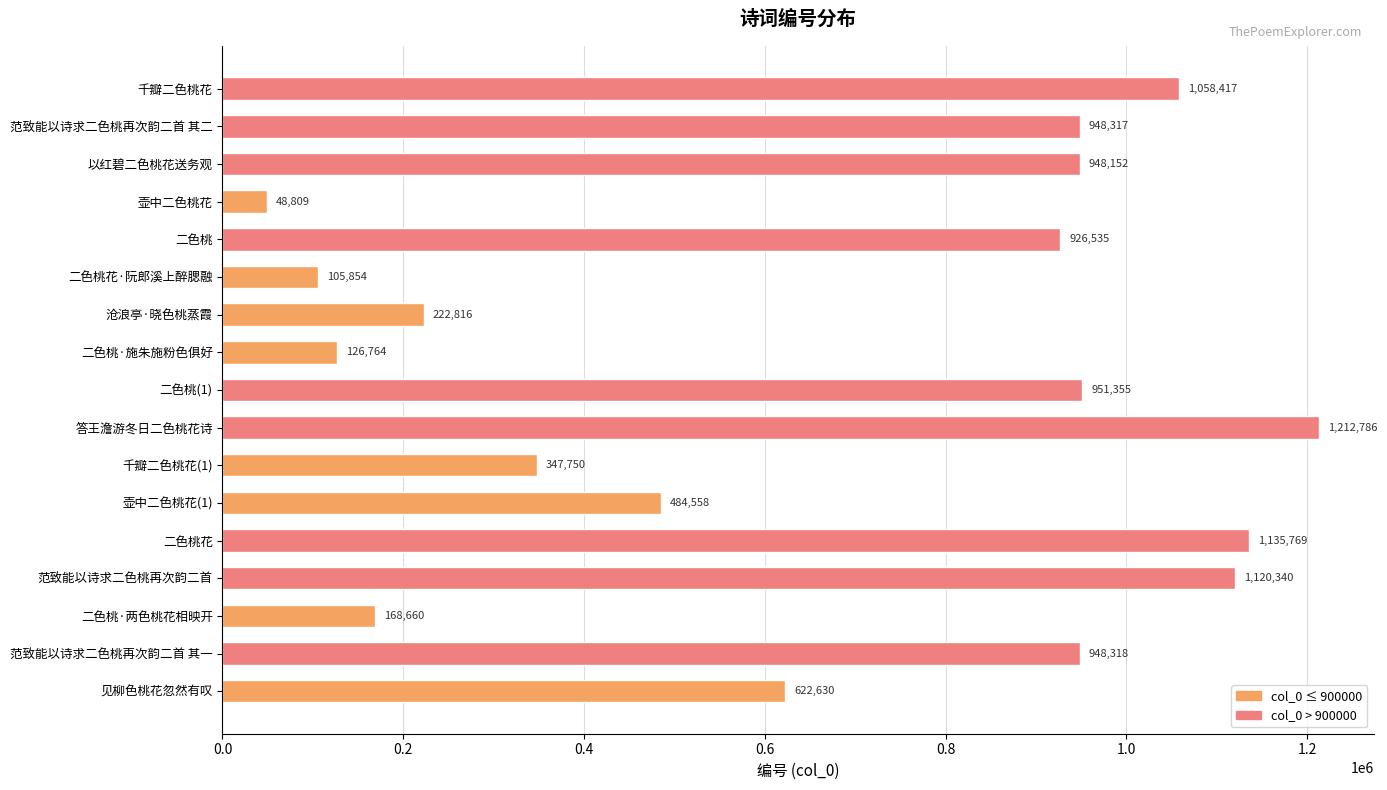

What is the maximum value shown in the chart?

1212786